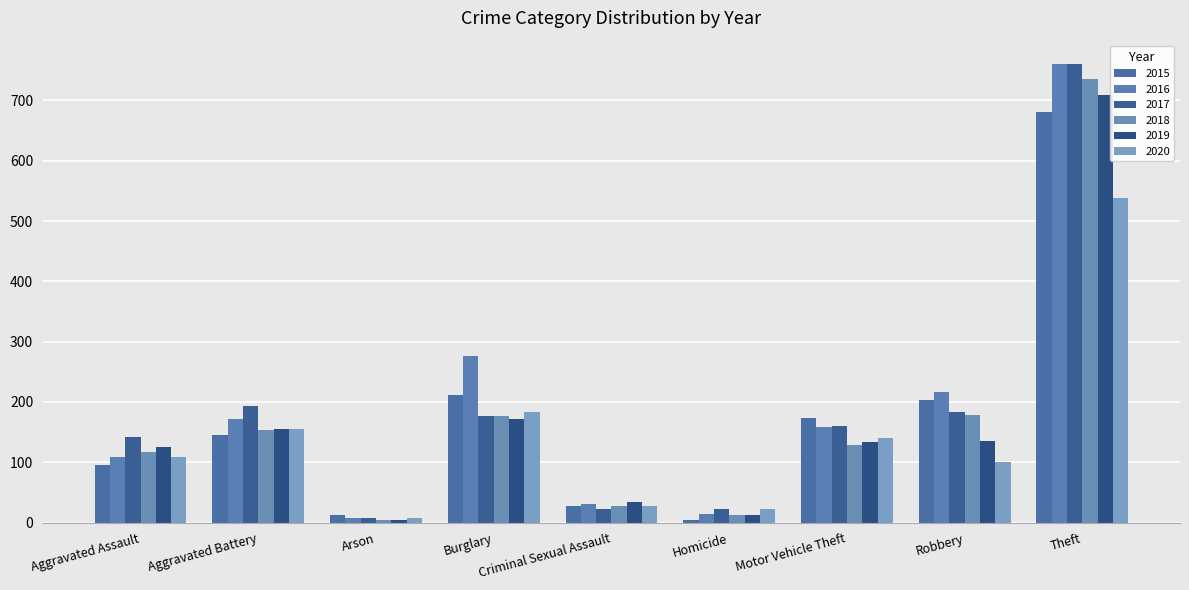

What are all the series names shown in the legend?

2015, 2016, 2017, 2018, 2019, 2020